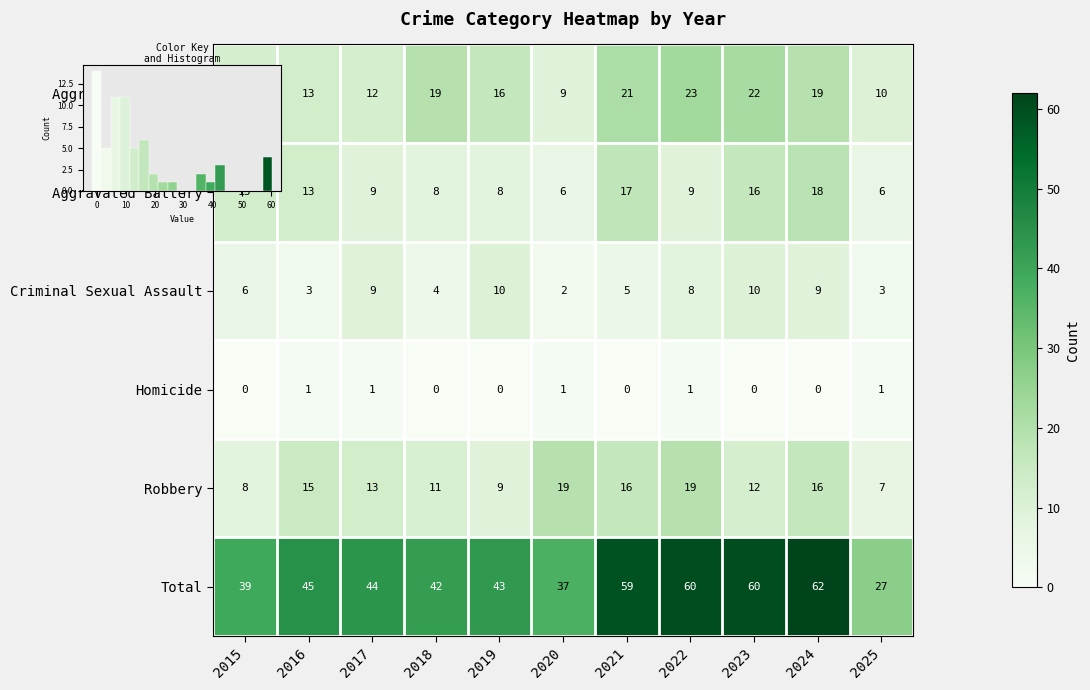

At which category is the sum across all series the highest?

2024